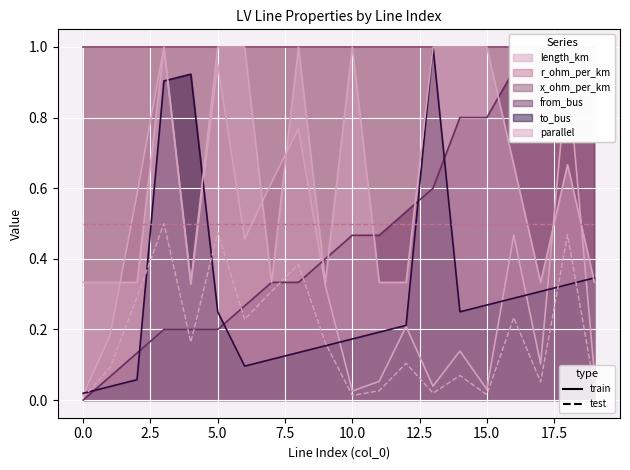

Where is the first local minimum for parallel?

4